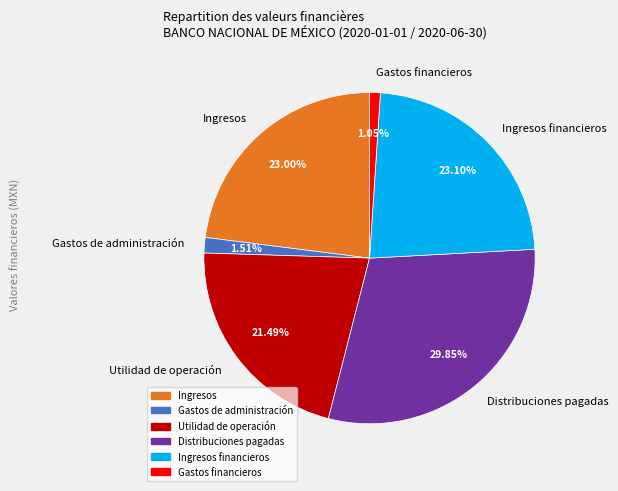

Which category has the biggest portion of the pie?

Distribuciones pagadas